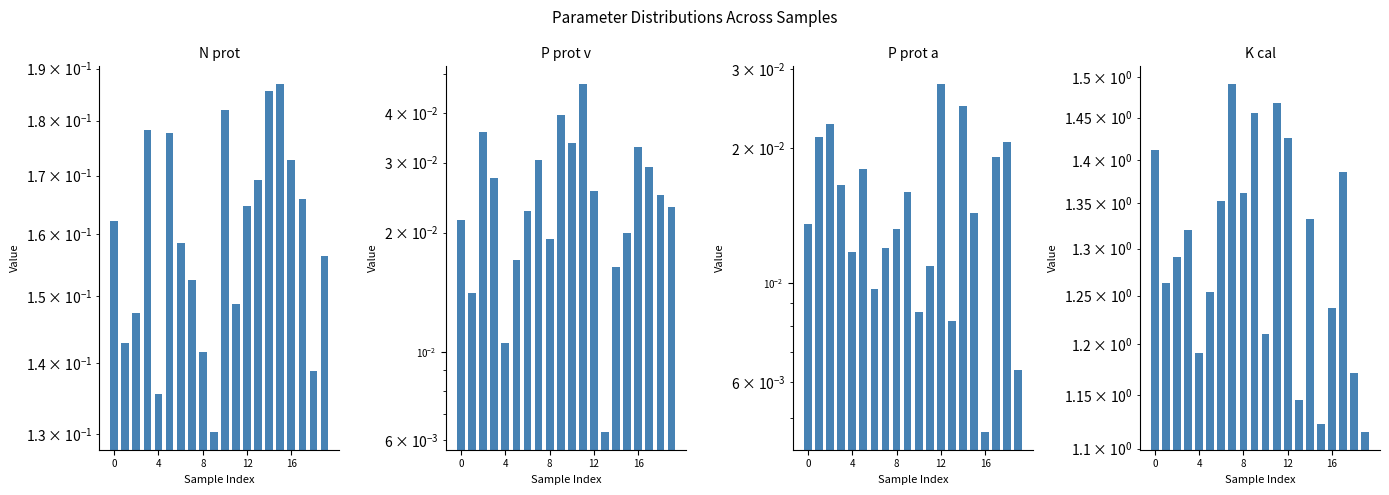

Which series has the largest range (max minus min)?

K cal [g K/1000 kcal]